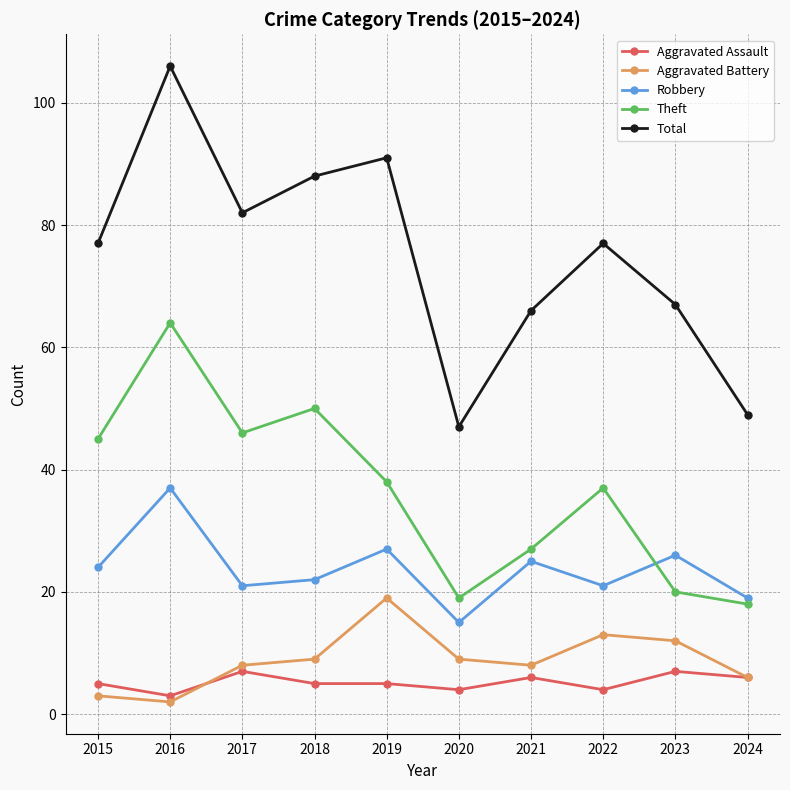

True or false: Aggravated Assault and Total cross at least once.

False